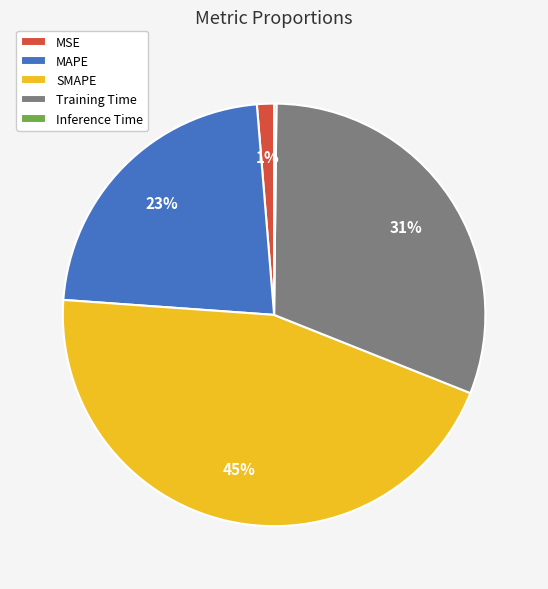

What is the largest slice in the pie chart?

SMAPE